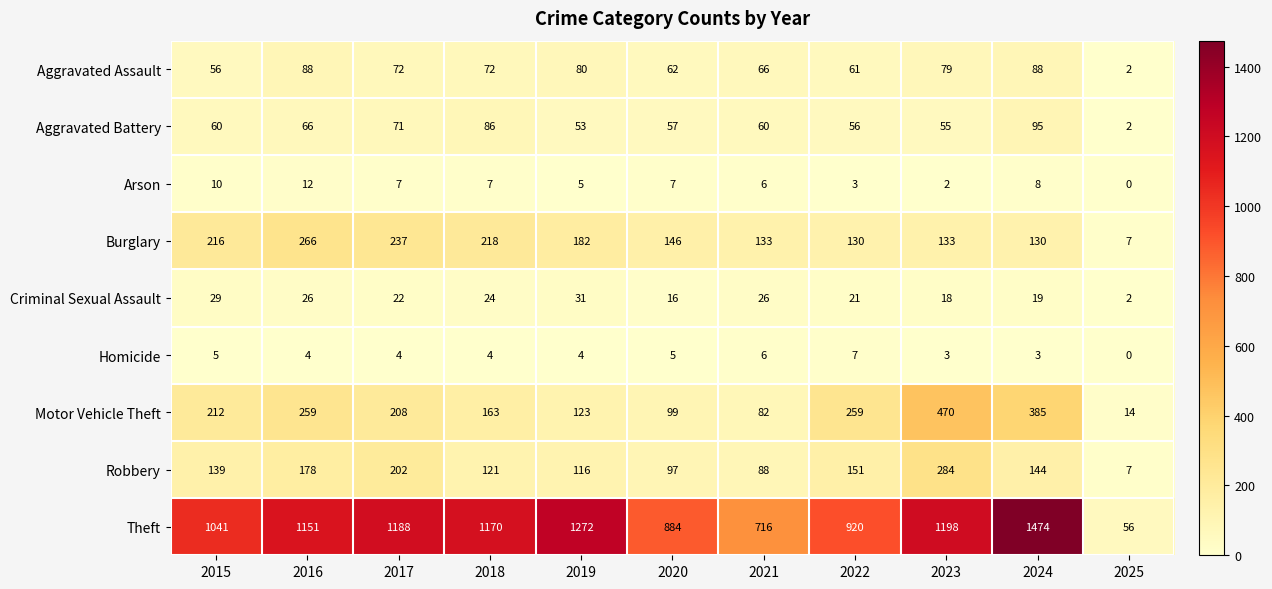

Rank the series by their maximum value, from lowest to highest.

Homicide, Arson, Criminal Sexual Assault, Aggravated Assault, Aggravated Battery, Burglary, Robbery, Motor Vehicle Theft, Theft